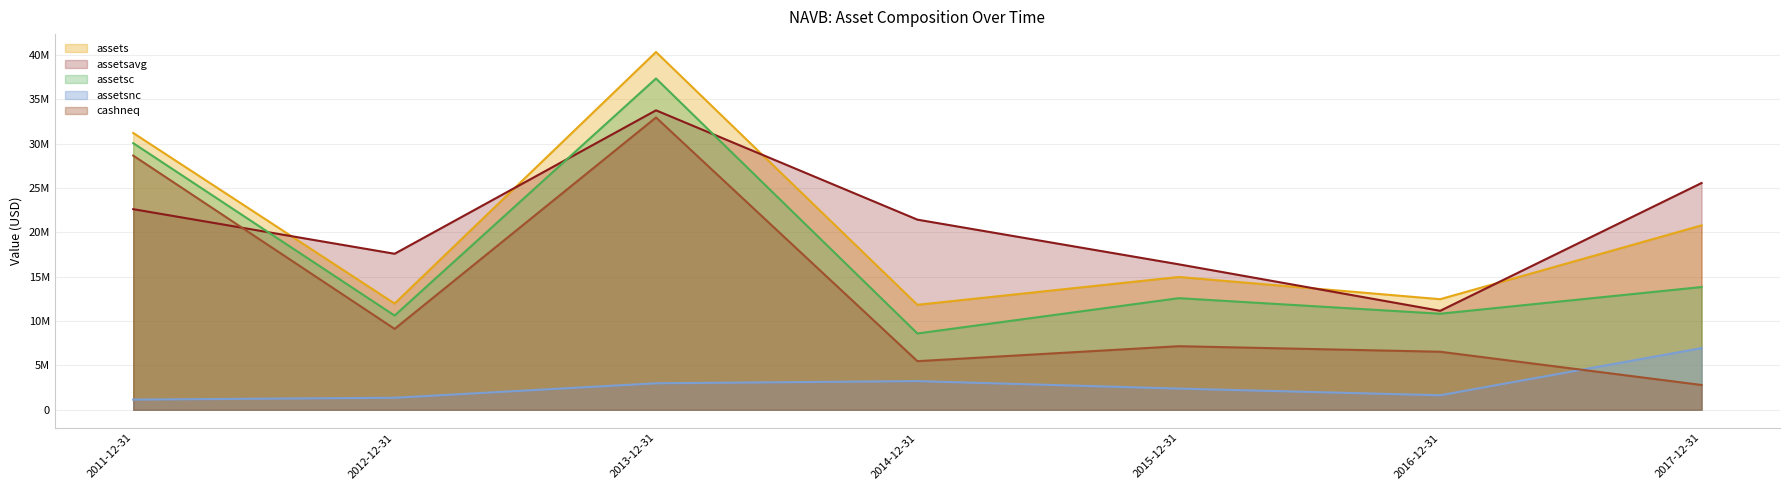

True or false: assets and assetsnc intersect in this chart.

False